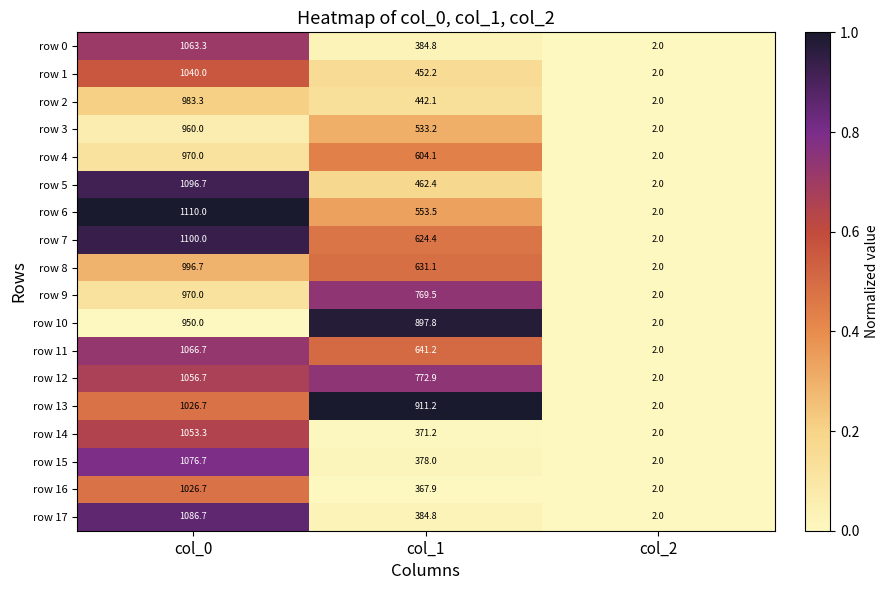

What is the sum of all row 2 values?

1427.4